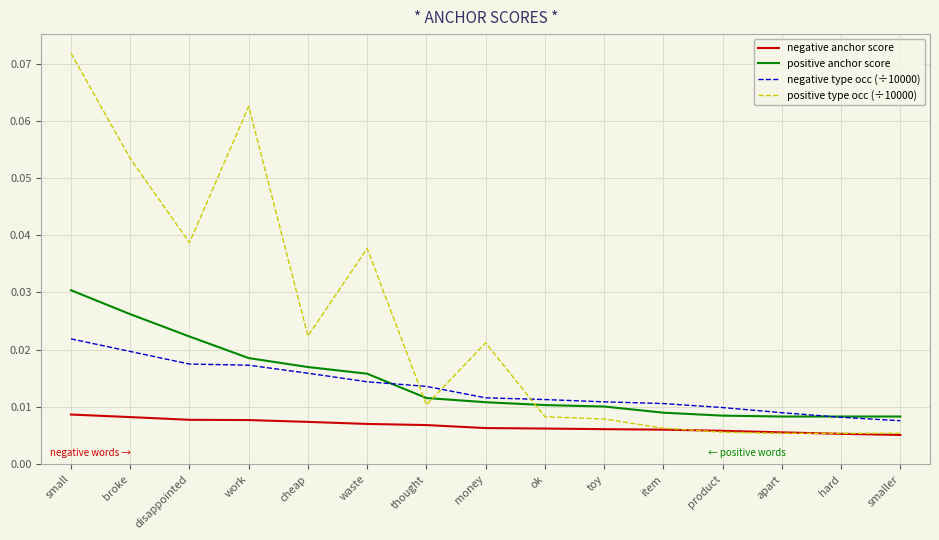

What position from the left is waste?

6